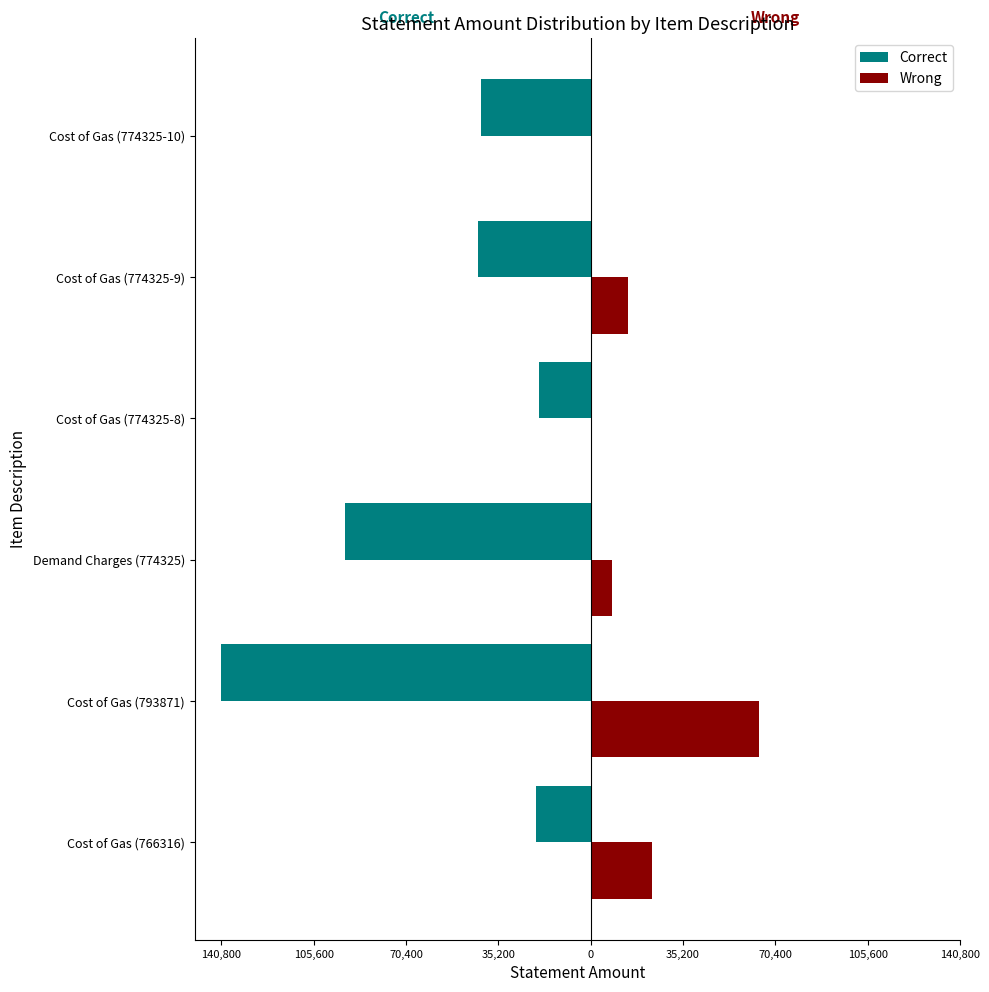

What are all the series names shown in the legend?

Correct, Wrong